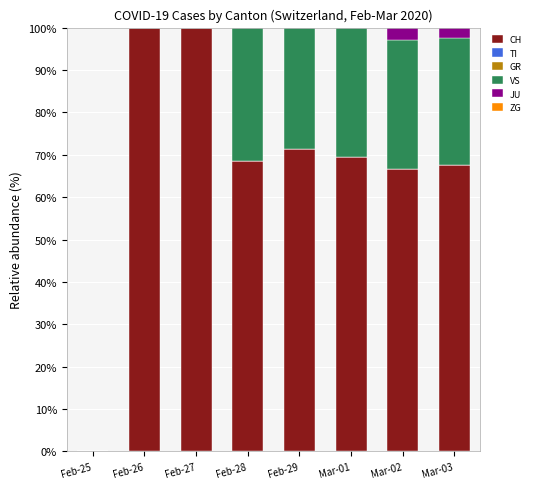

What is the maximum value for CH?

100.0